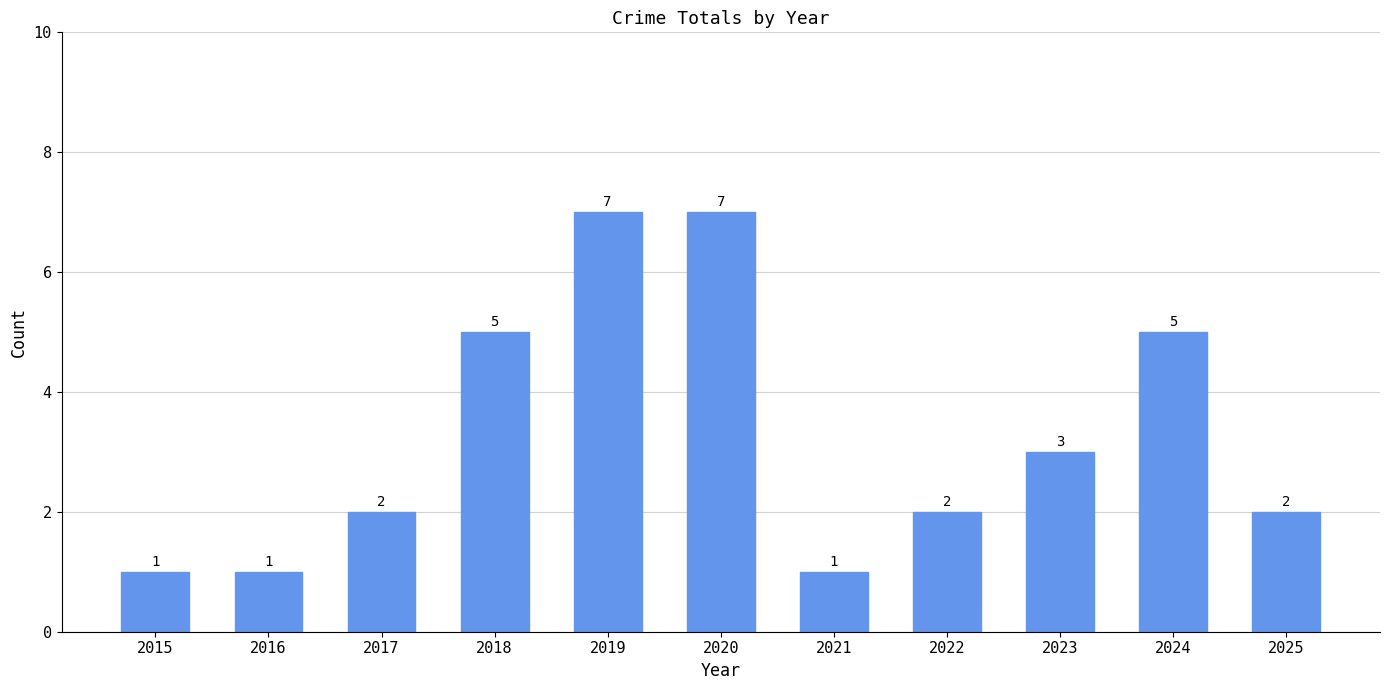

Between 2021 and 2019, which is larger?

2019